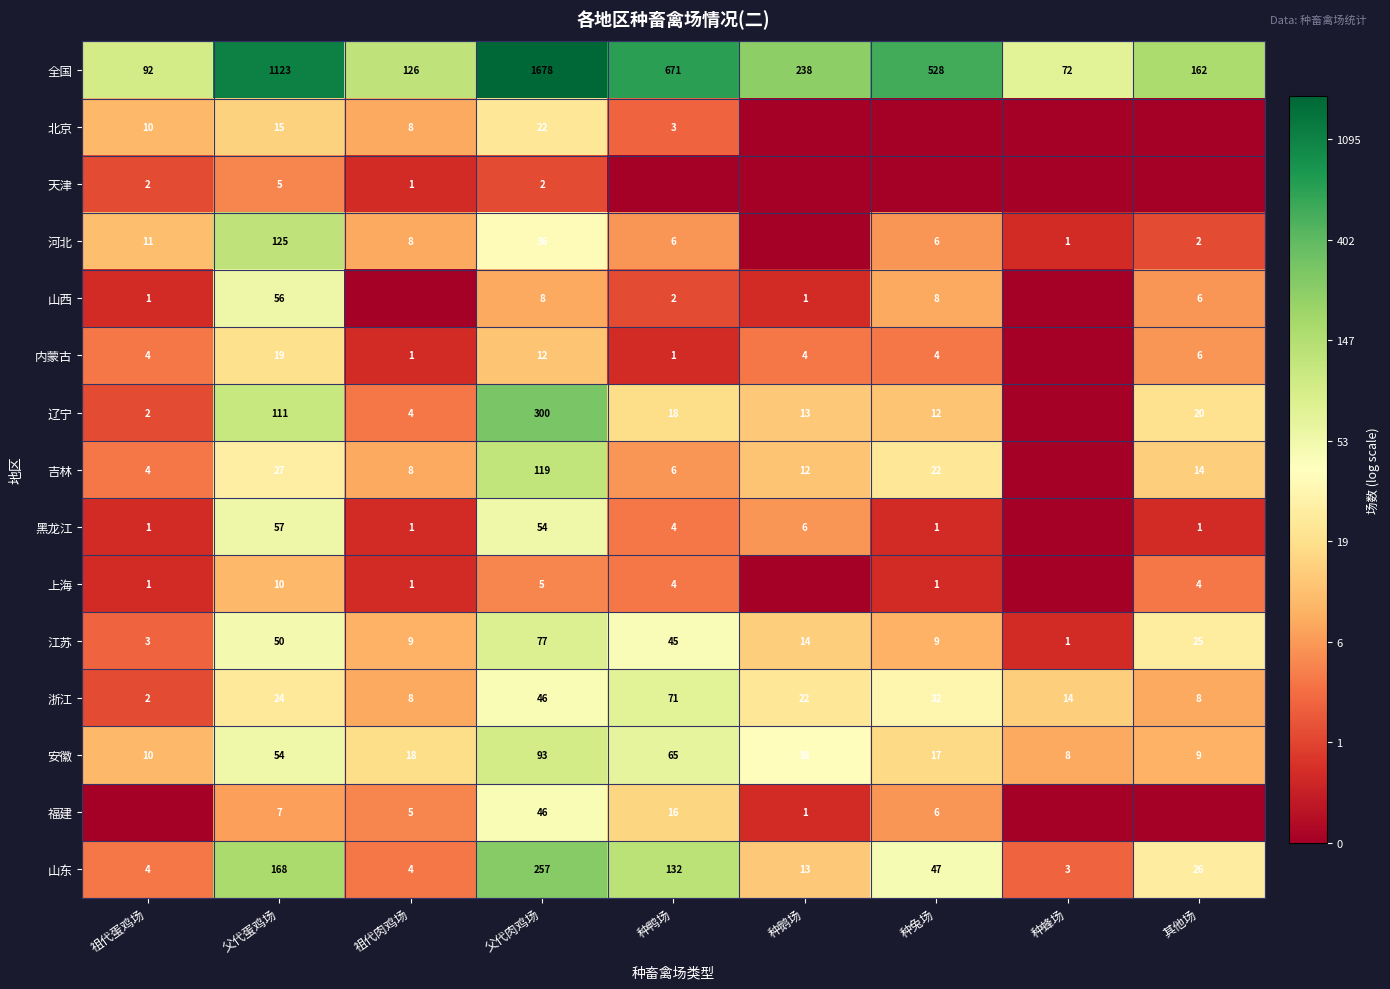

Where is 浙江 nearest to the value 36?

种兔场